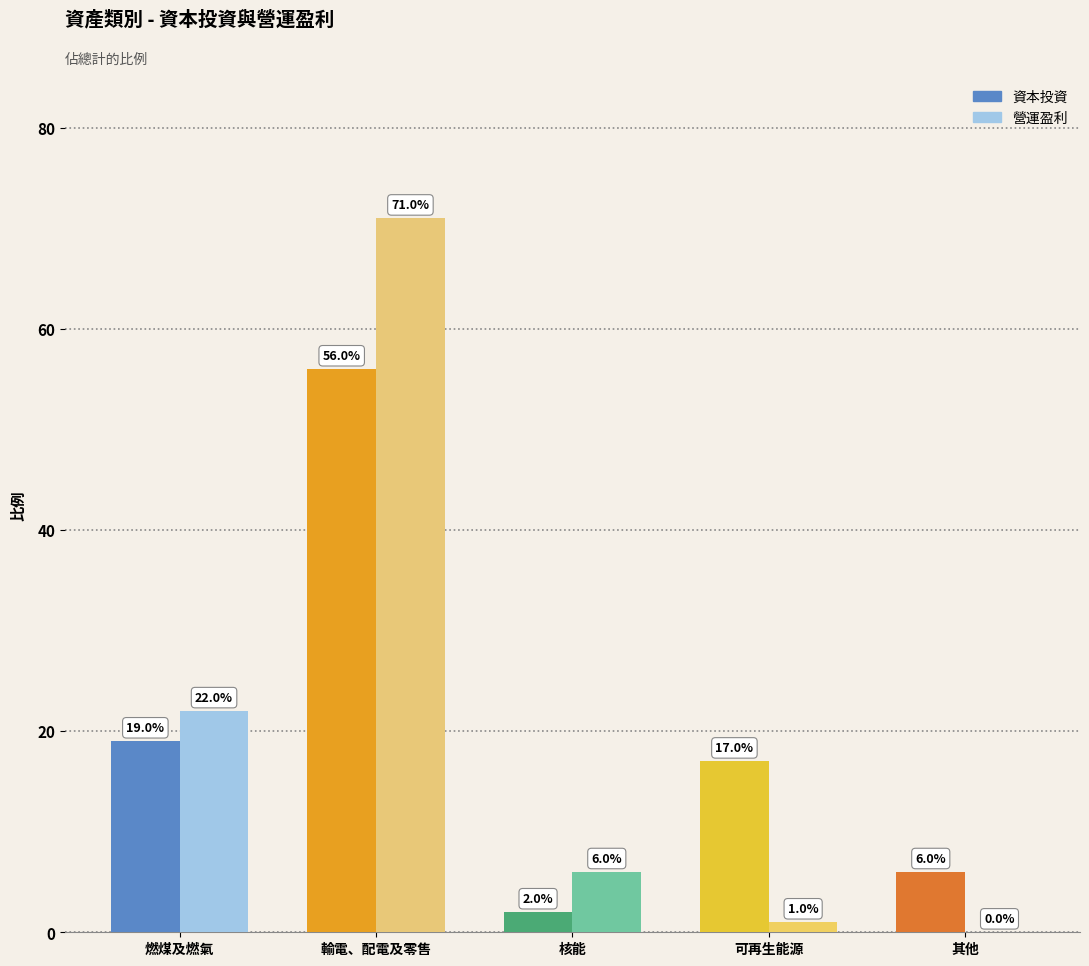

What are all the series names shown in the legend?

資本投資, 營運盈利